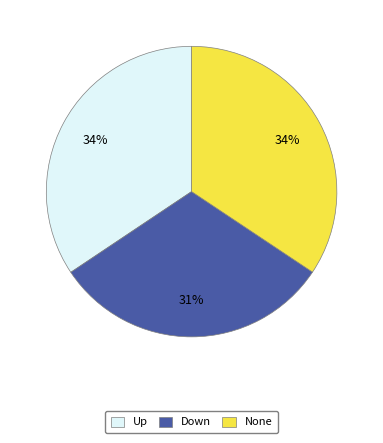

Which slice is the smallest?

Down